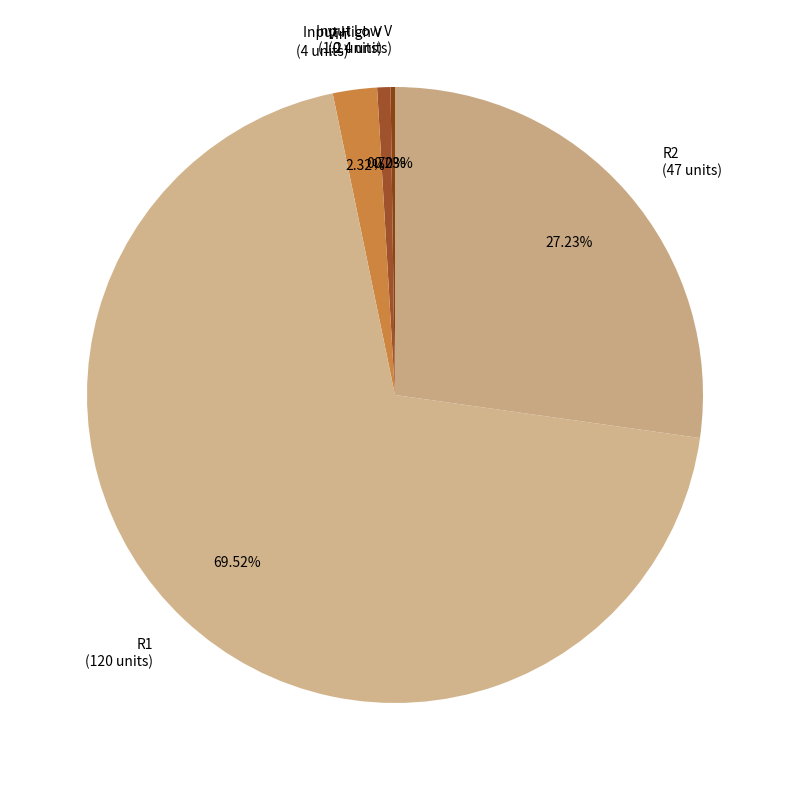

Is the sum of Input High V (1.2 units) and R2 (47 units) greater than half?

No